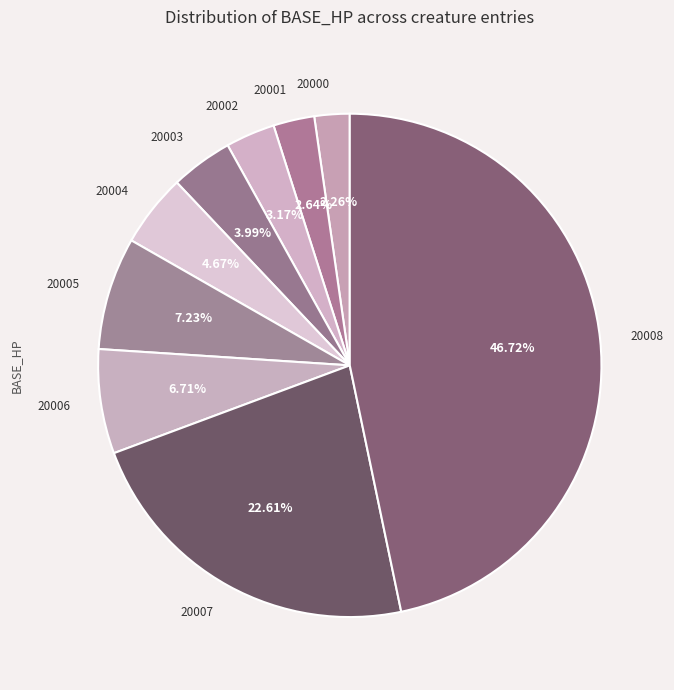

How many slices are in this pie chart?

9